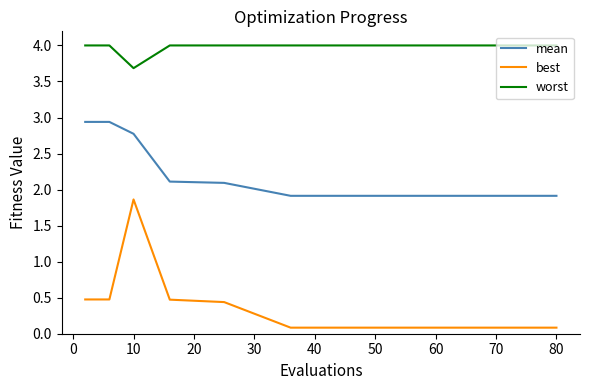

What is the lowest value of the mean series?

1.9